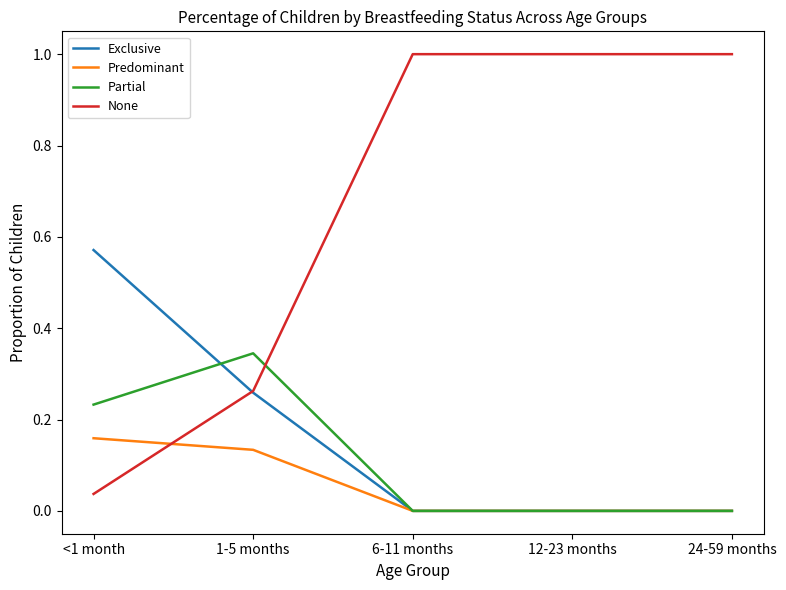

Between 1-5 months and 12-23 months, which series saw the biggest shift?

None